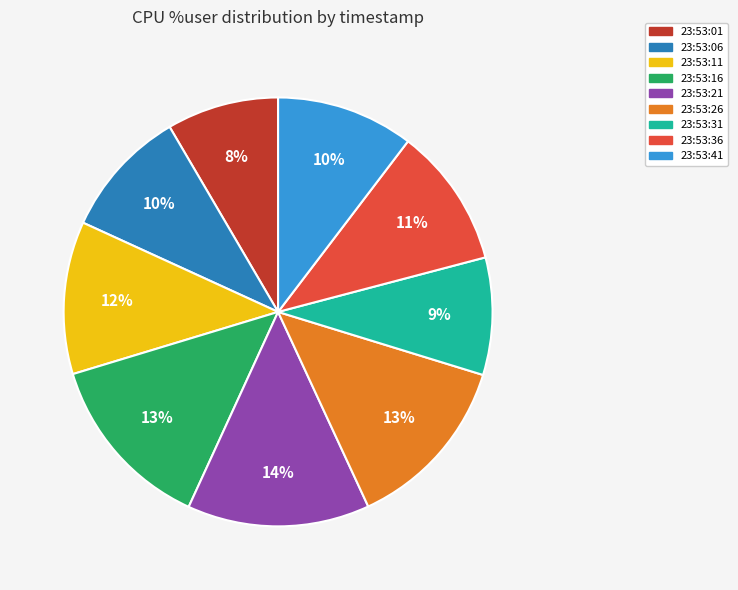

Does 23:53:06 represent more than half of the total?

No